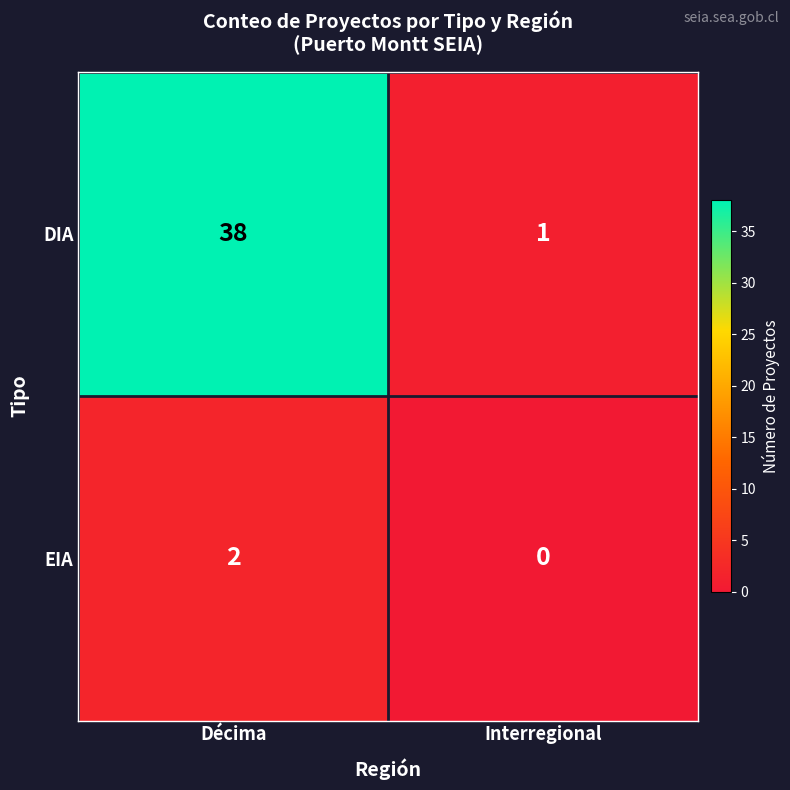

Reading left to right, transcribe all the data shown in this chart.

DIA: Décima=38	Interregional=1
EIA: Décima=2	Interregional=0